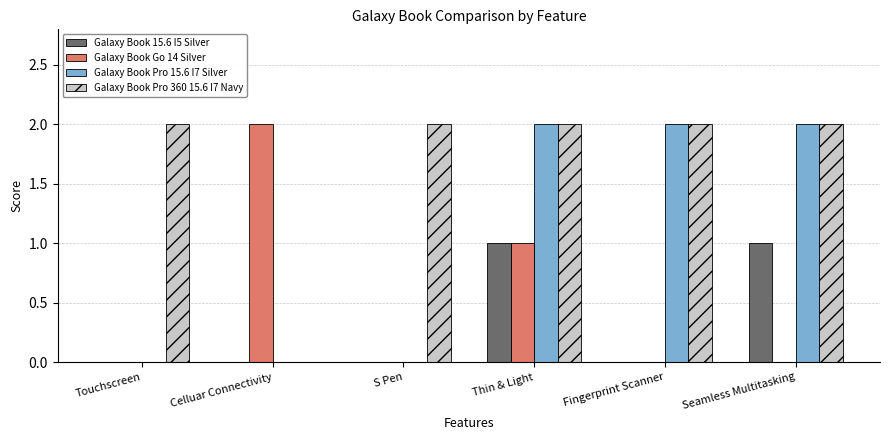

How many groups of bars are there?

6